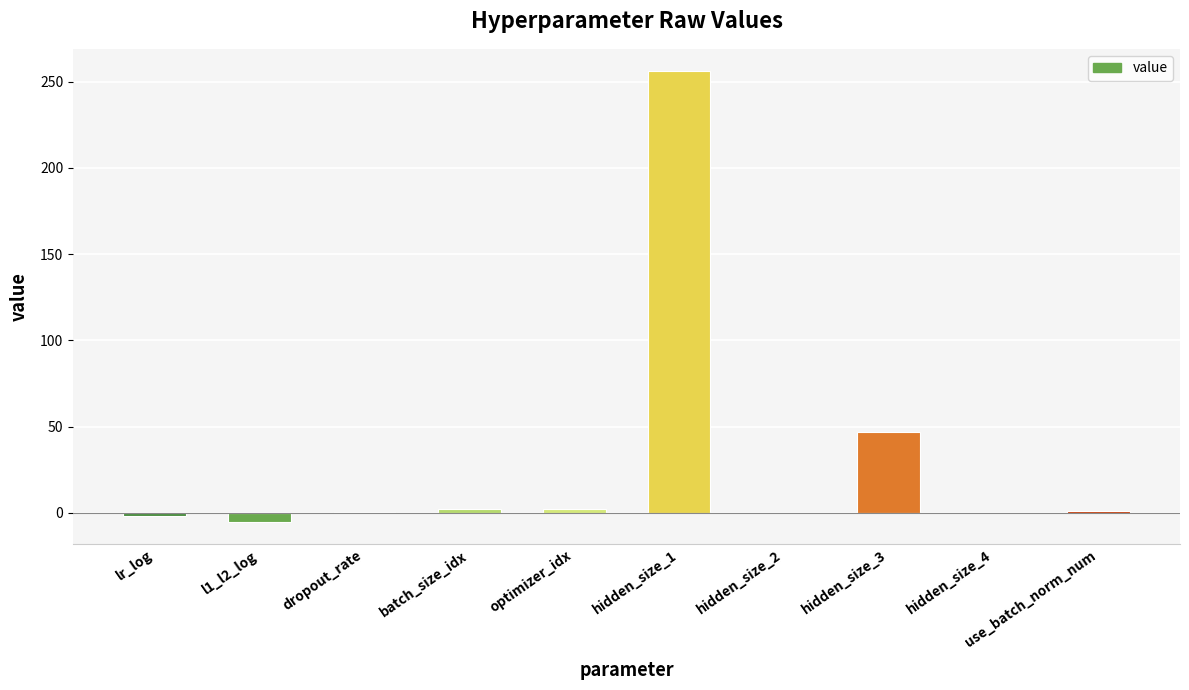

The value at hidden_size_1 is 256.0. True or false?

True